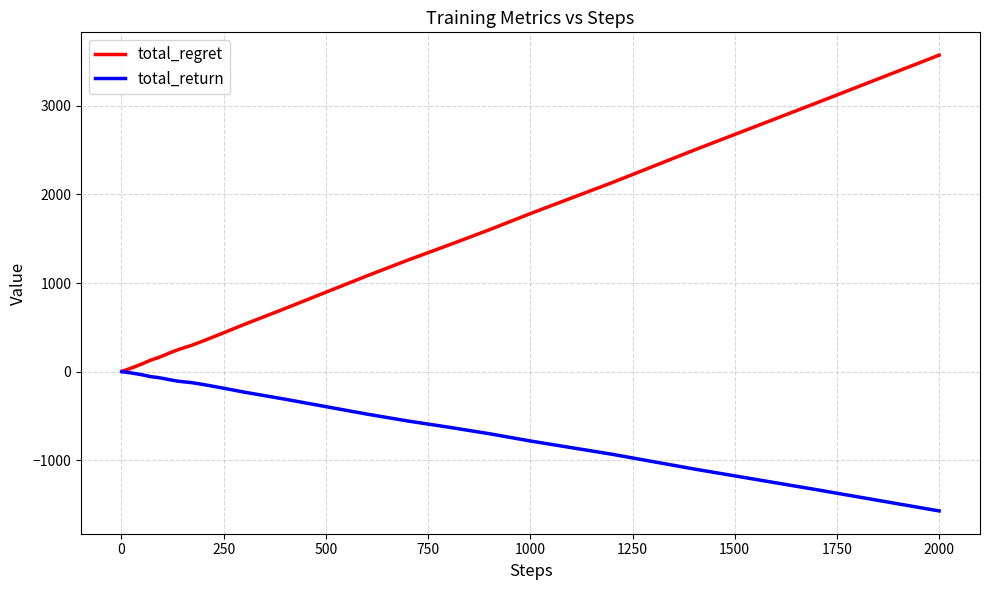

What is the smallest value displayed?

-1574